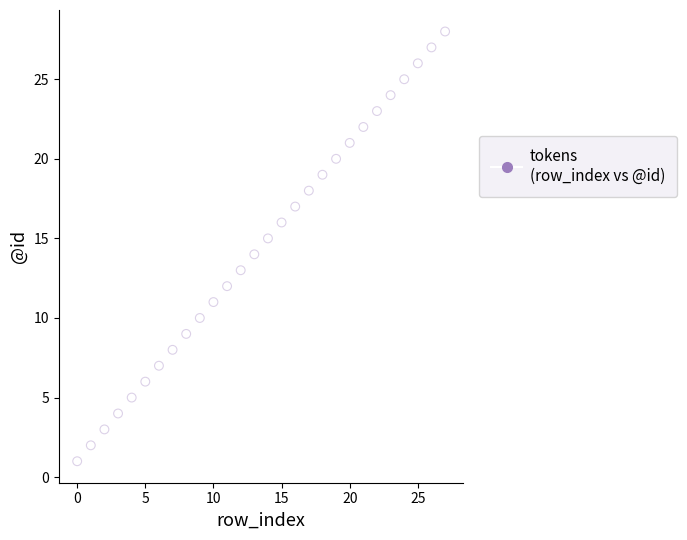

What is the range of Y values (max minus min)?

27